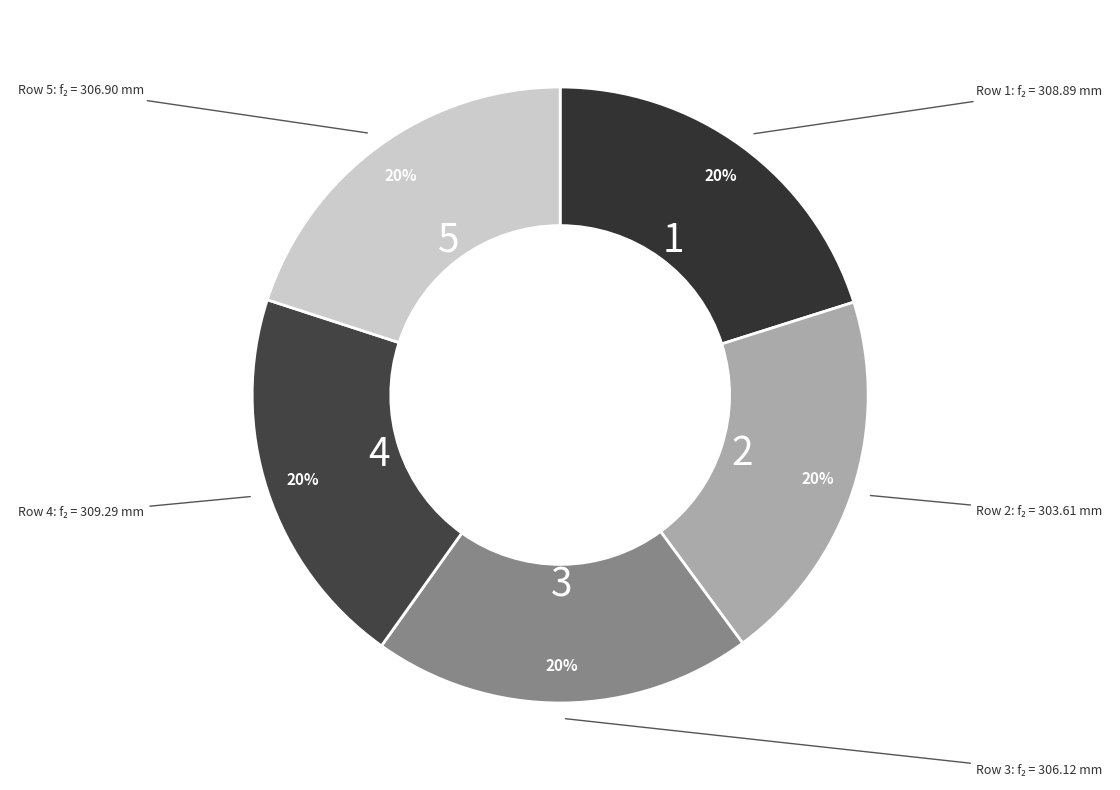

Count the number of slices in the pie.

5